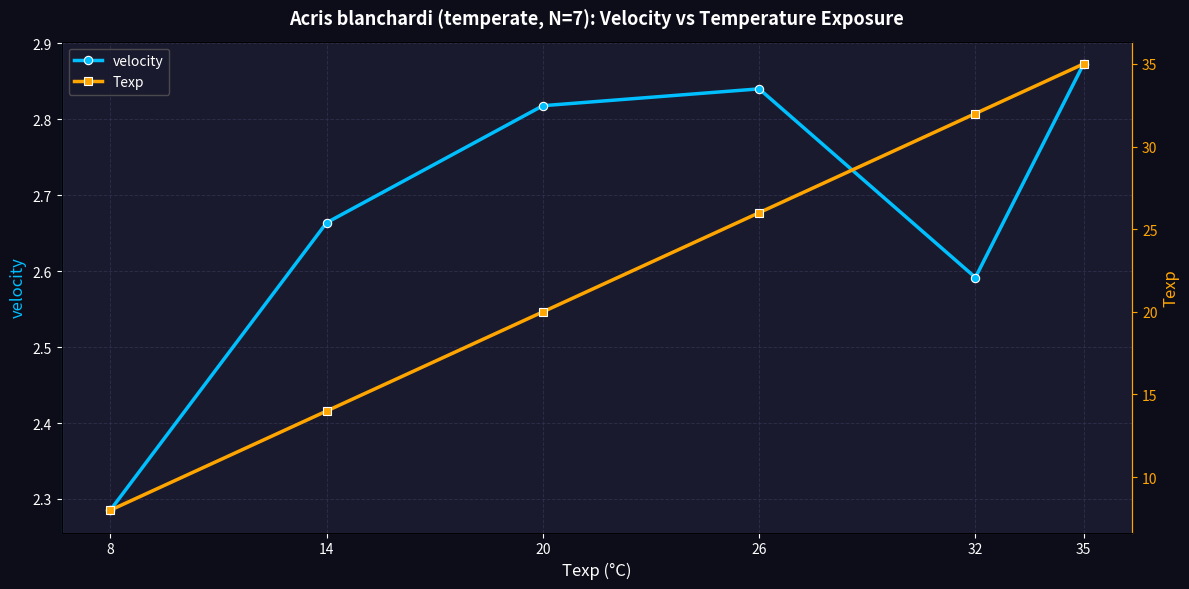

The value of velocity at 8 is 1.5. True or false?

False